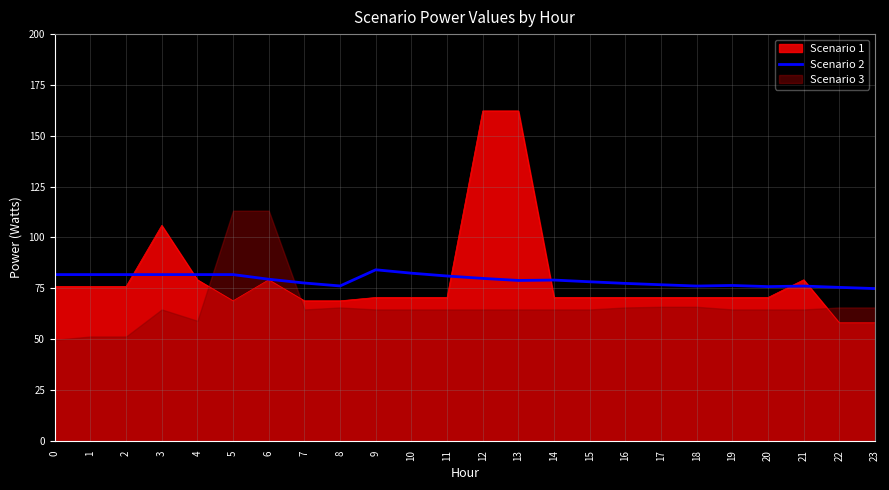

The value at 18 is 112.8. True or false?

False